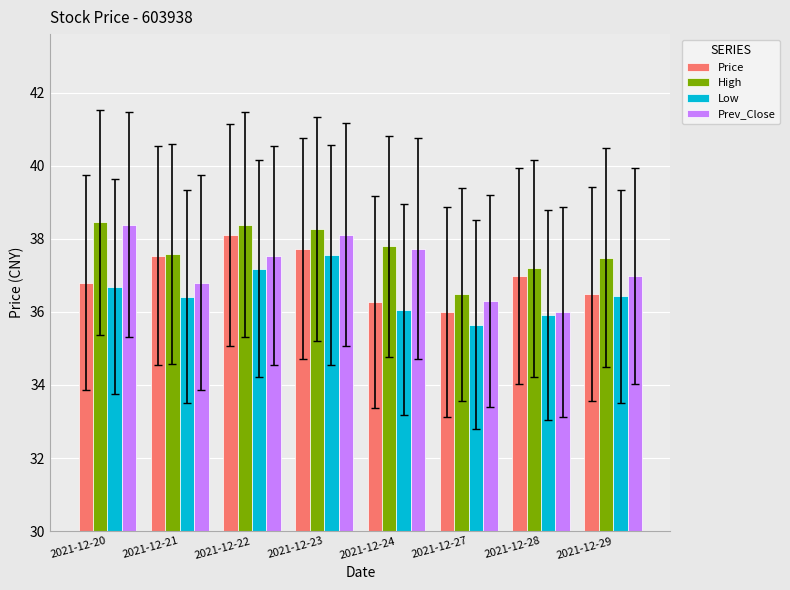

What is the difference between the highest and lowest values at 2021-12-23?

0.7